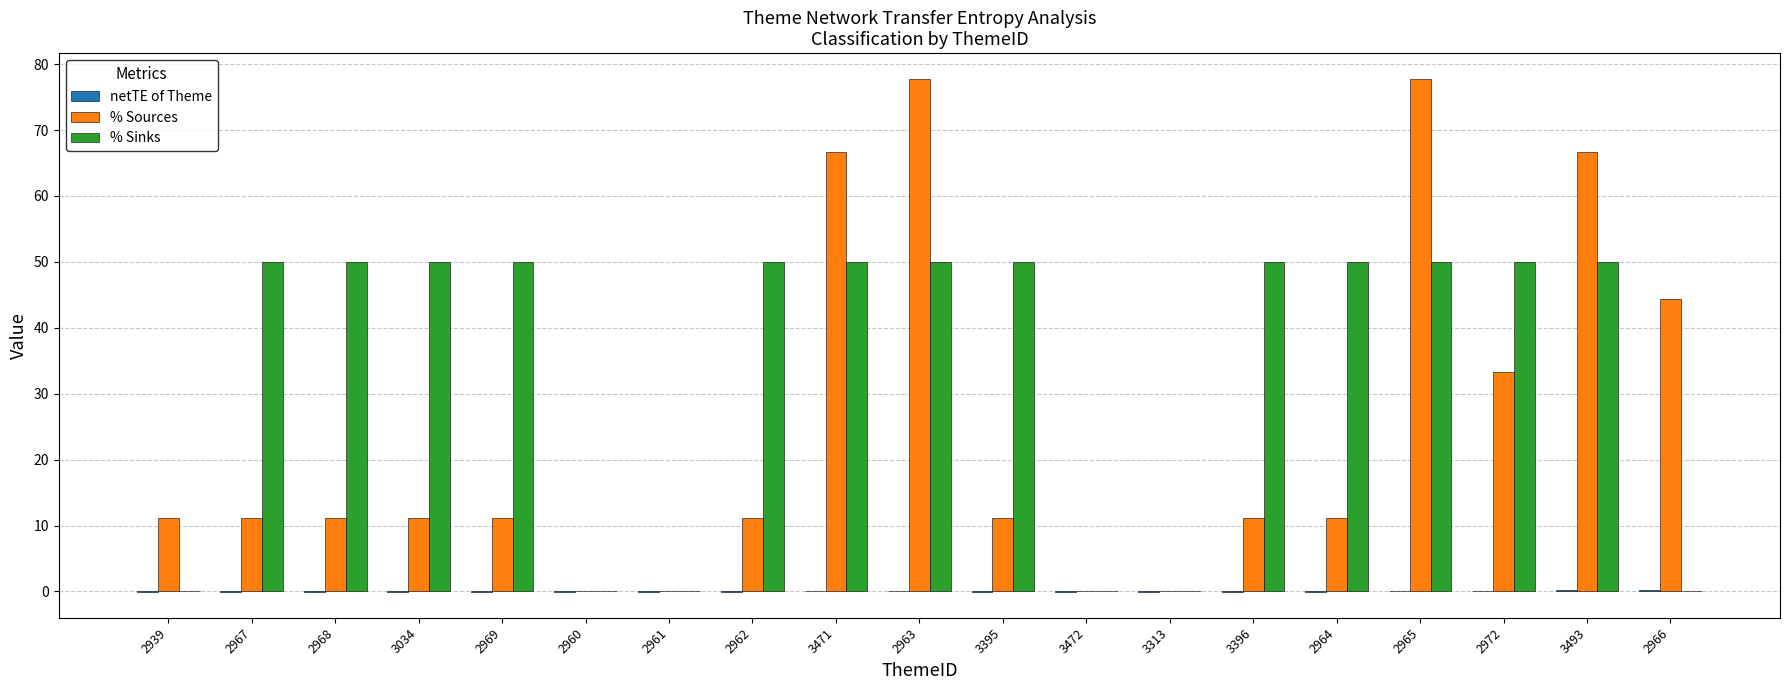

Which series has the largest range (max minus min)?

% Sources